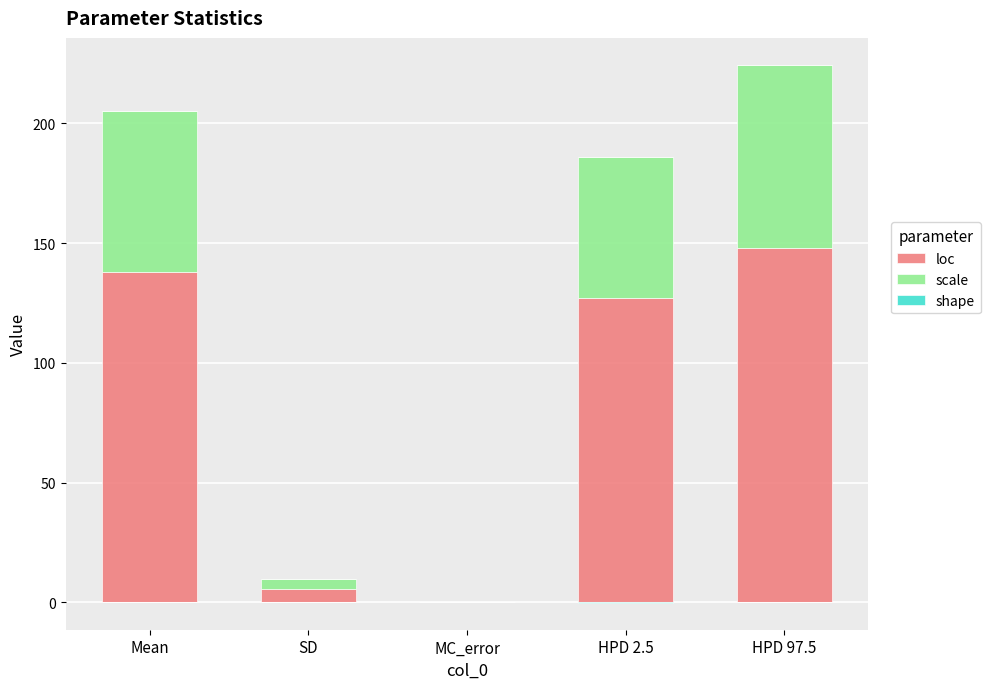

What is the approximate value of shape at HPD 97.5?

0.1